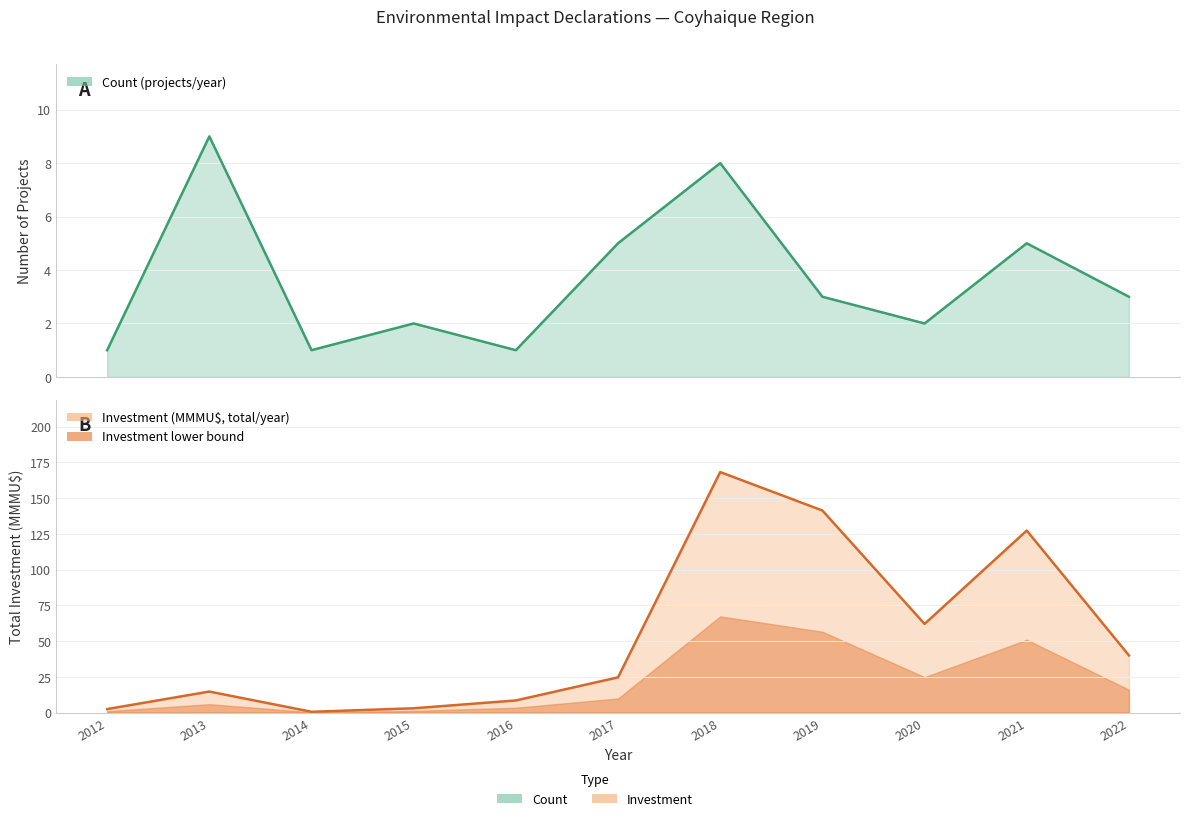

Between 2016 and 2018, which is larger?

2018